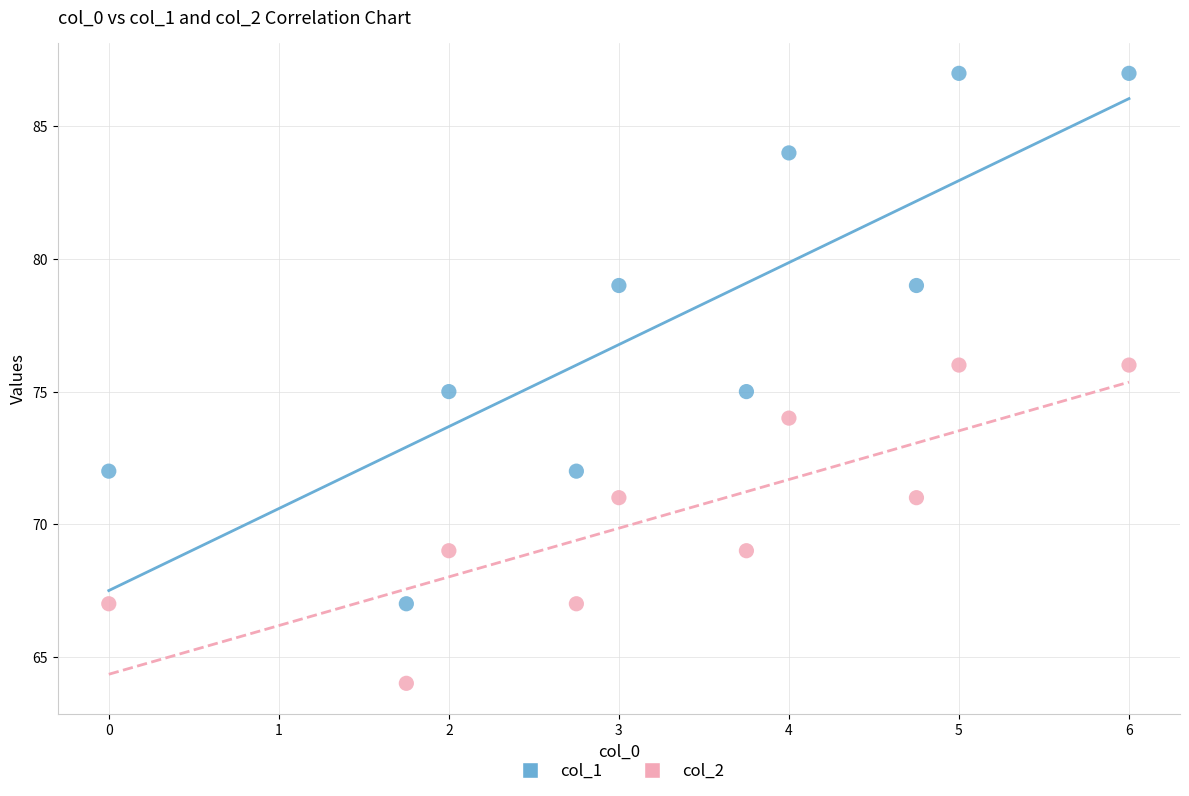

Which series has the widest spread of Y values?

col_1